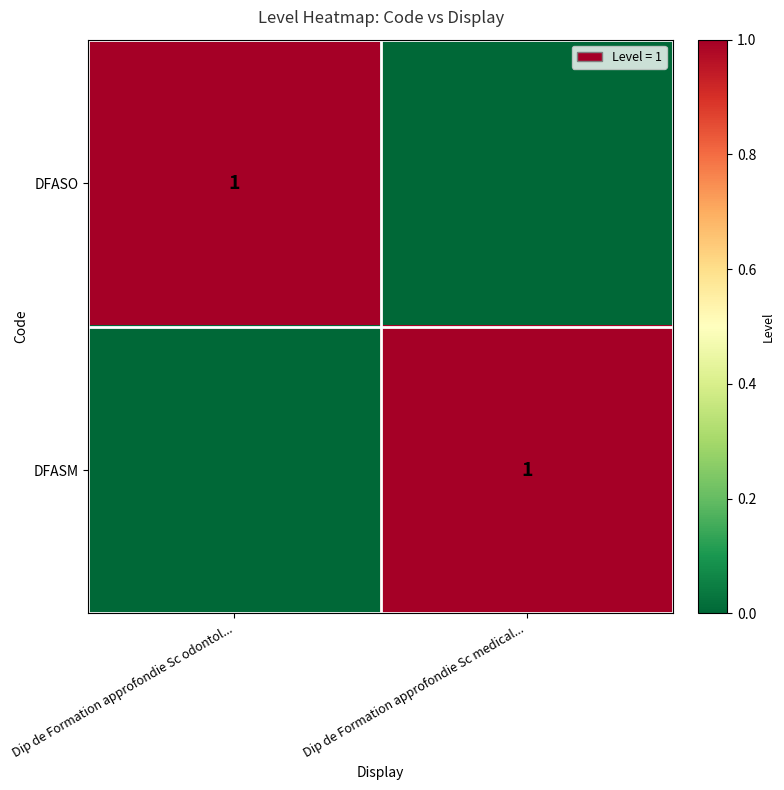

Is it true that DFASO equals 1 at Dip de Formation approfondie Sc odontol...?

True